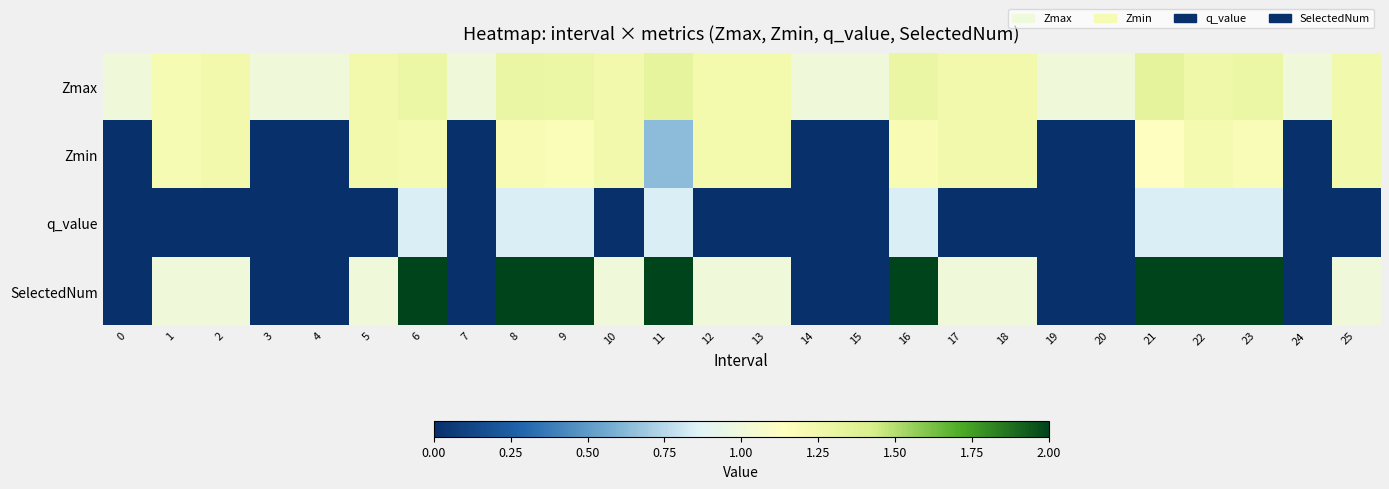

Rank the series by their average value, from lowest to highest.

q_value, Zmin, SelectedNum, Zmax